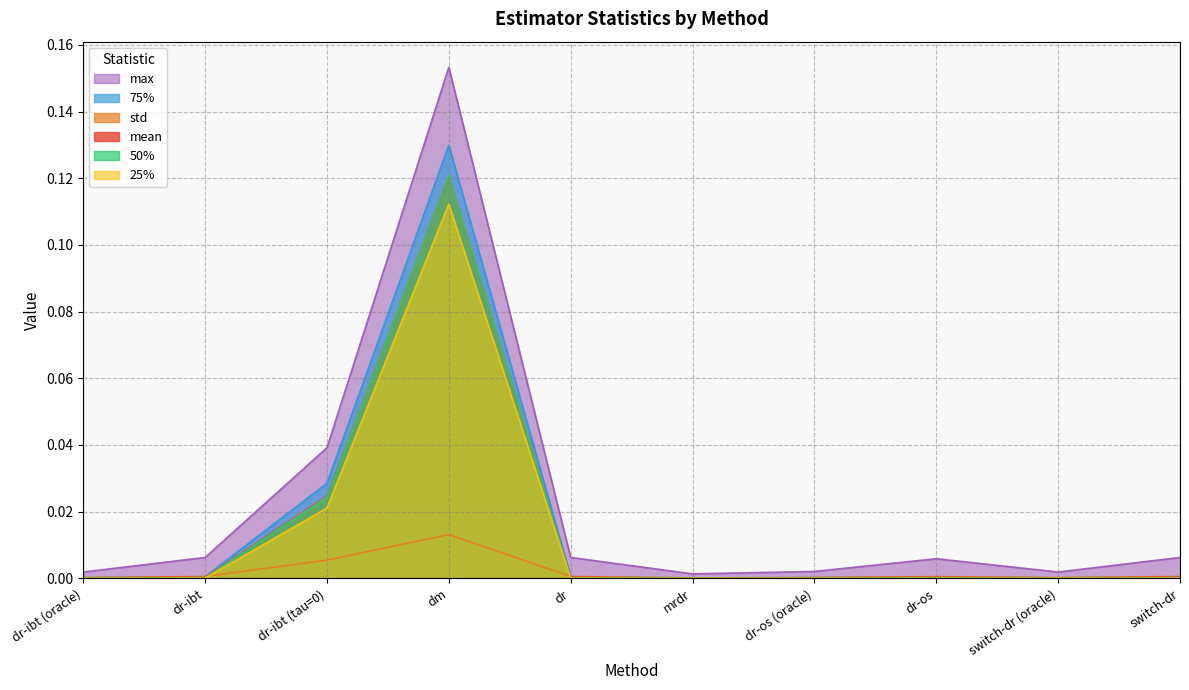

What is the highest value of the 50% series?

0.1